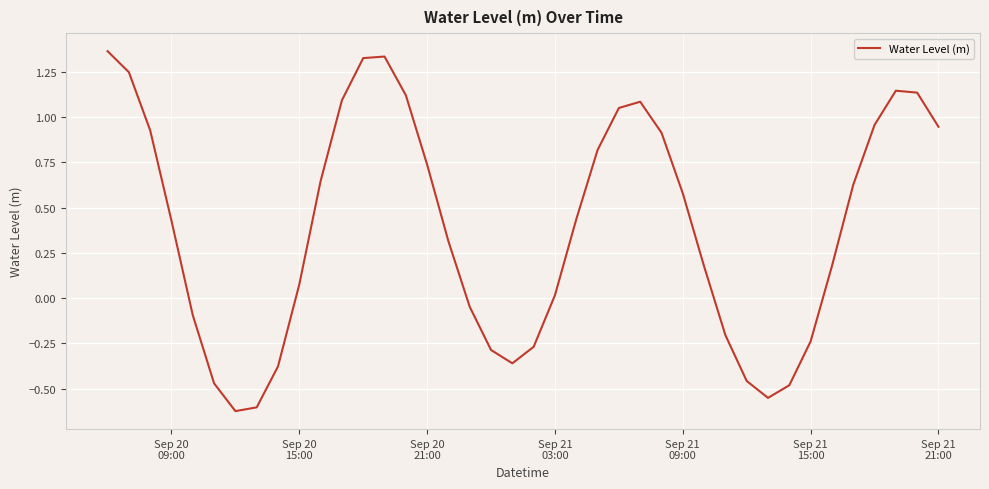

What is the difference between the maximum and minimum values?

2.0